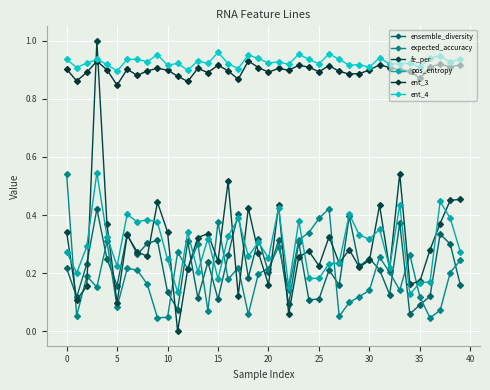

How many lines are shown in the chart?

6